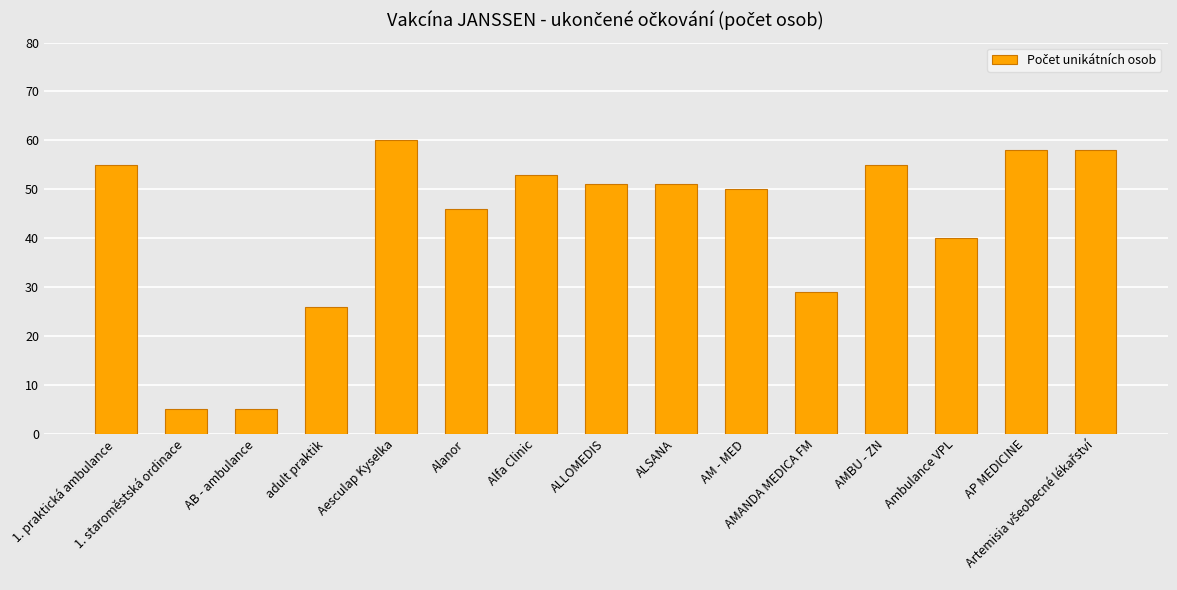

What is the sum of all values?

642